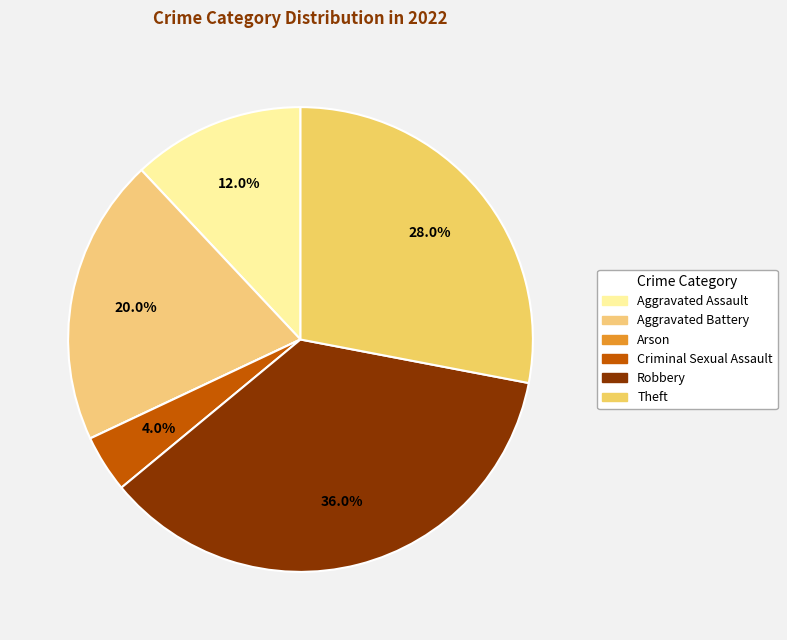

What percentage is the Aggravated Battery slice, to the nearest percent?

20%